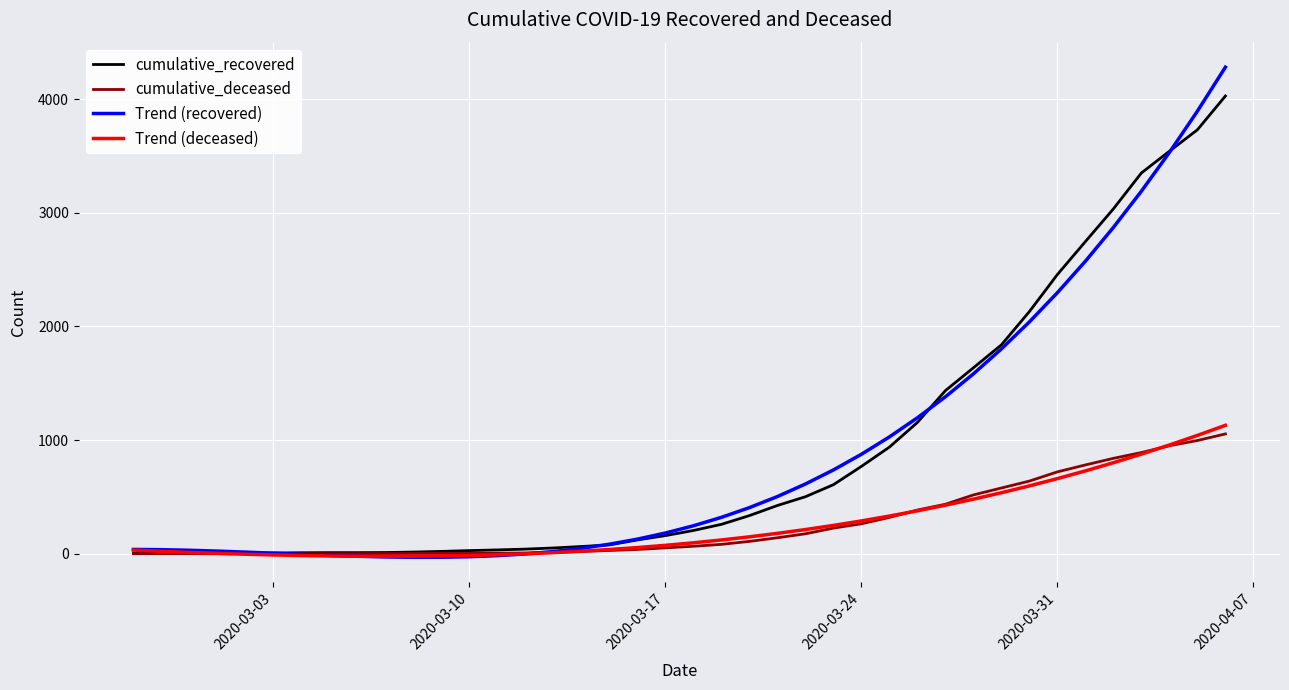

What is the maximum value for Trend (recovered)?

4282.1